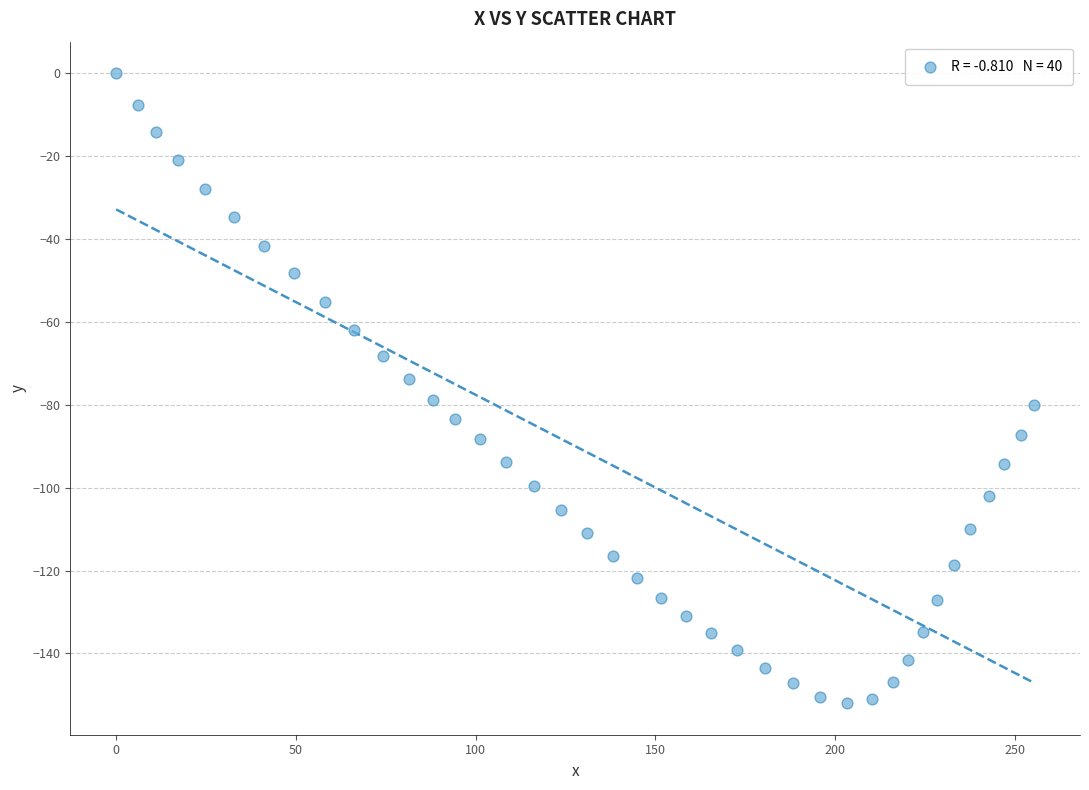

What is the range of X values (max minus min)?

255.4